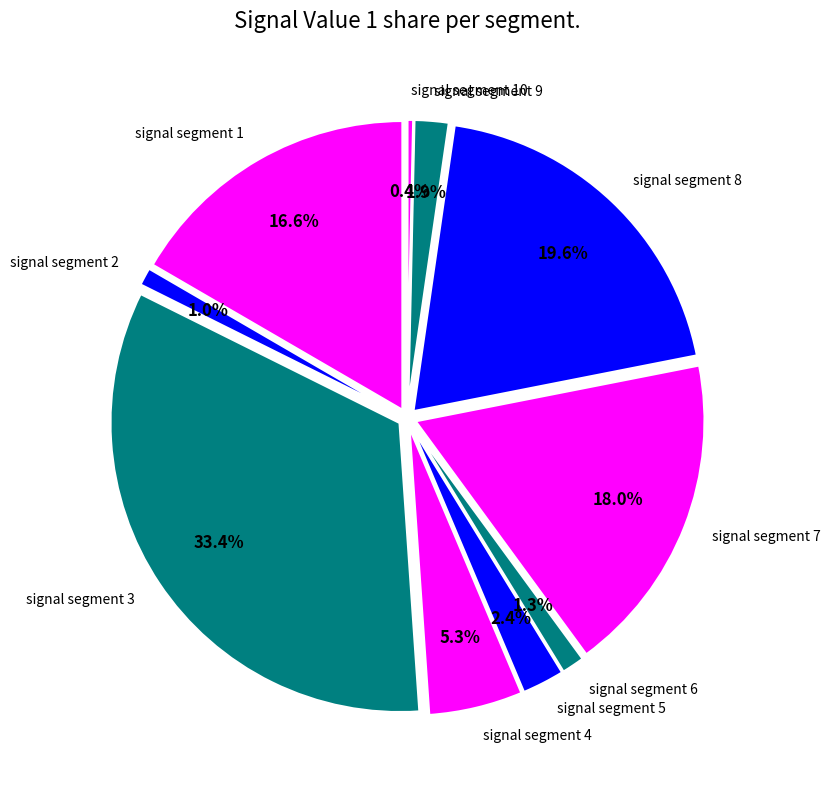

Rank the categories by value from lowest to highest.

signal segment 10, signal segment 2, signal segment 6, signal segment 9, signal segment 5, signal segment 4, signal segment 1, signal segment 7, signal segment 8, signal segment 3